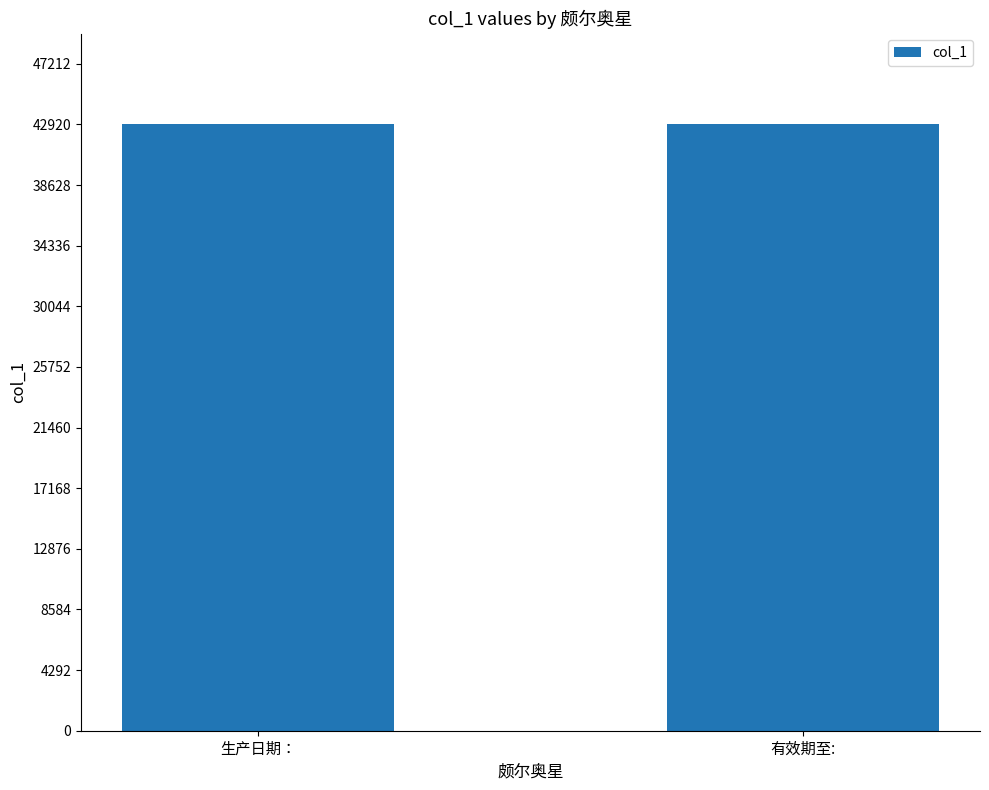

Count the number of values greater than 0.

2